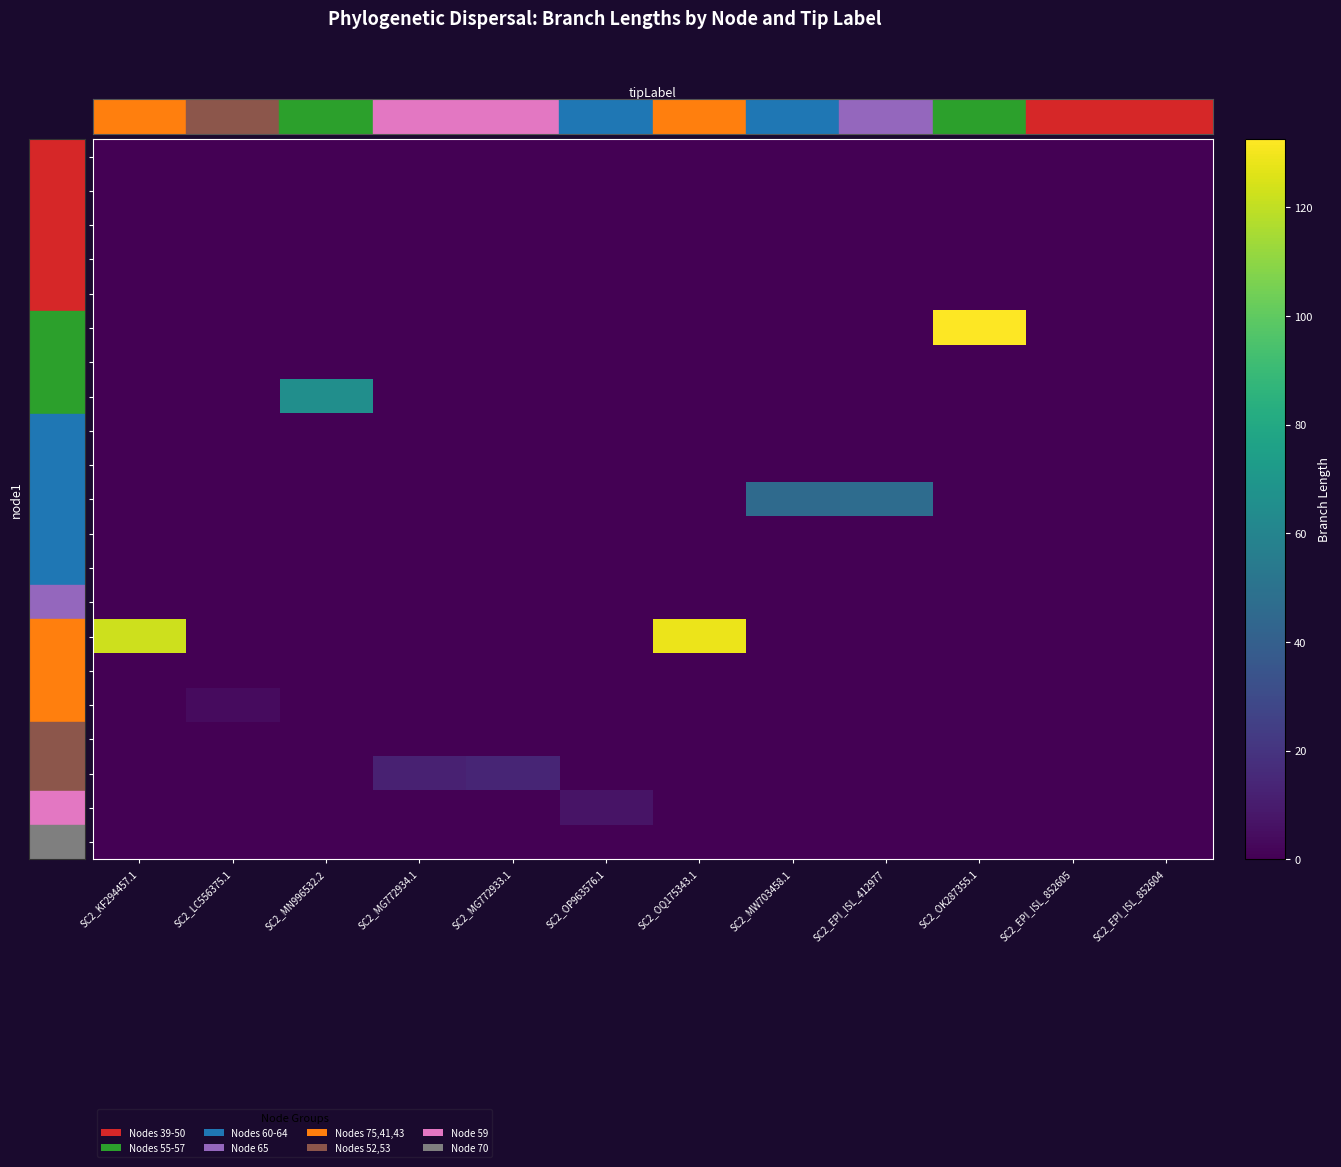

Which series has the largest range (max minus min)?

55